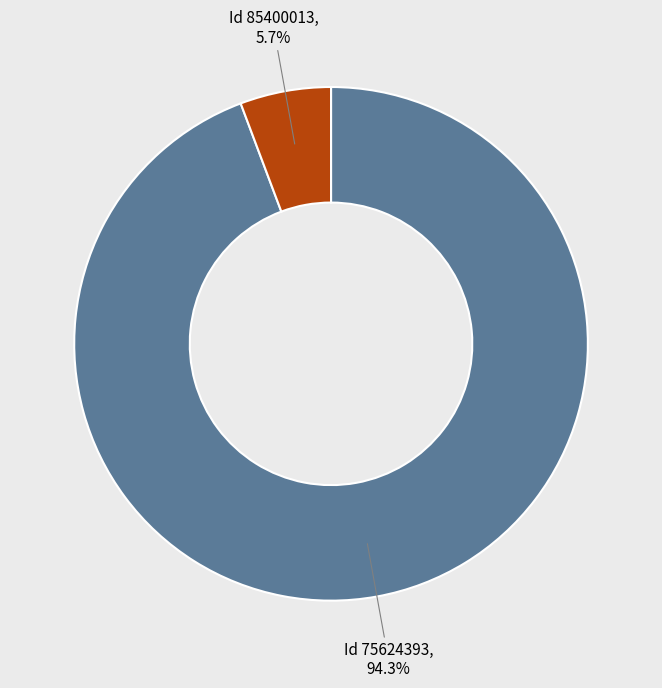

Does any single category account for the majority?

Yes